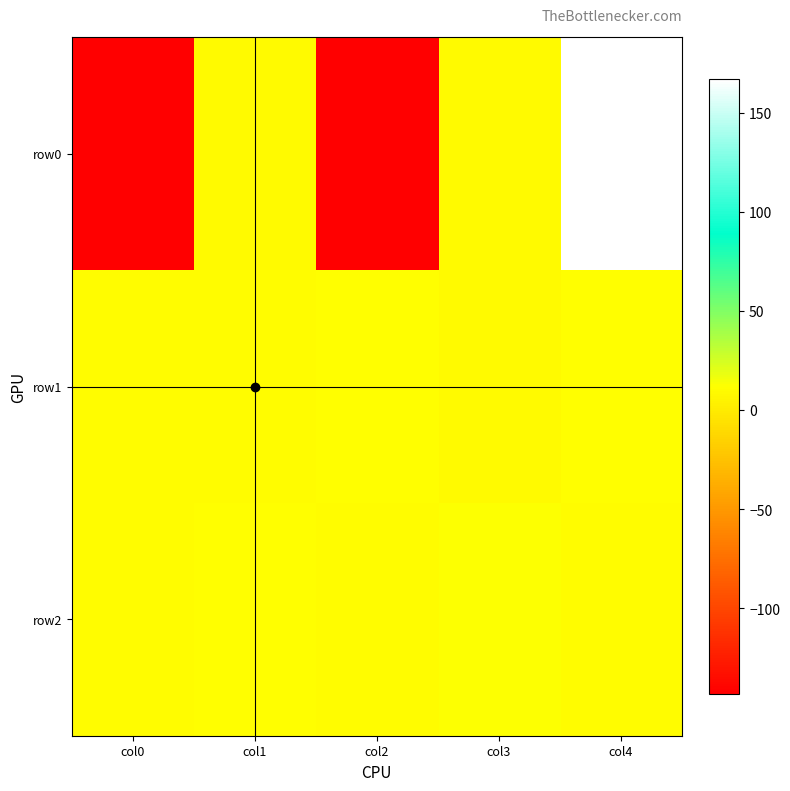

Between col4 and col0, which is larger?

col4